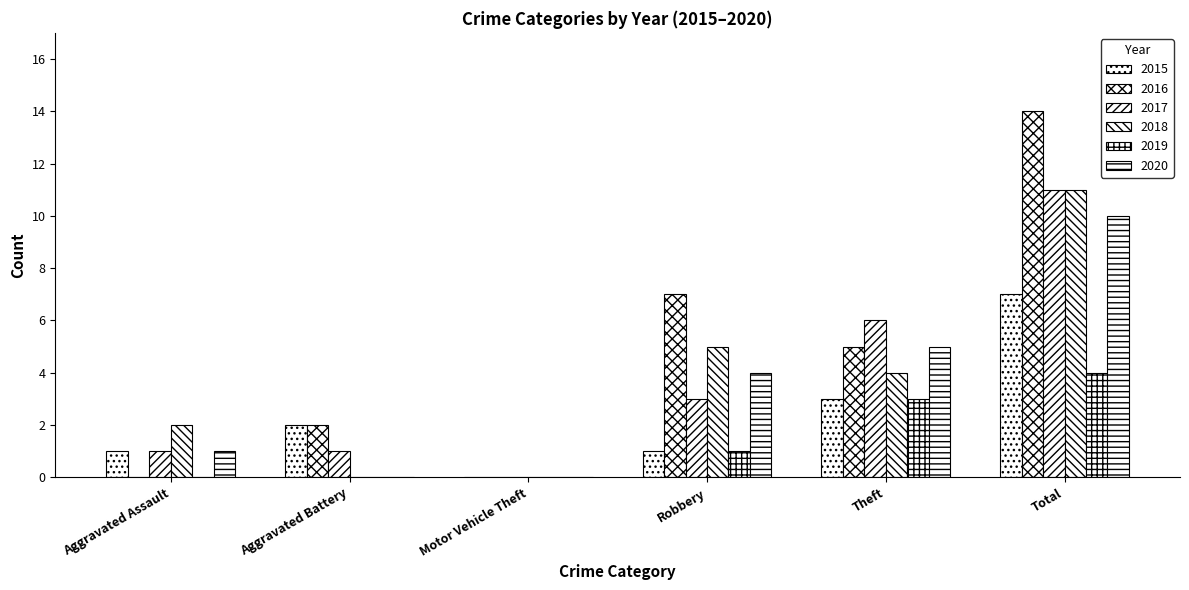

At which category is the sum across all series the highest?

Total